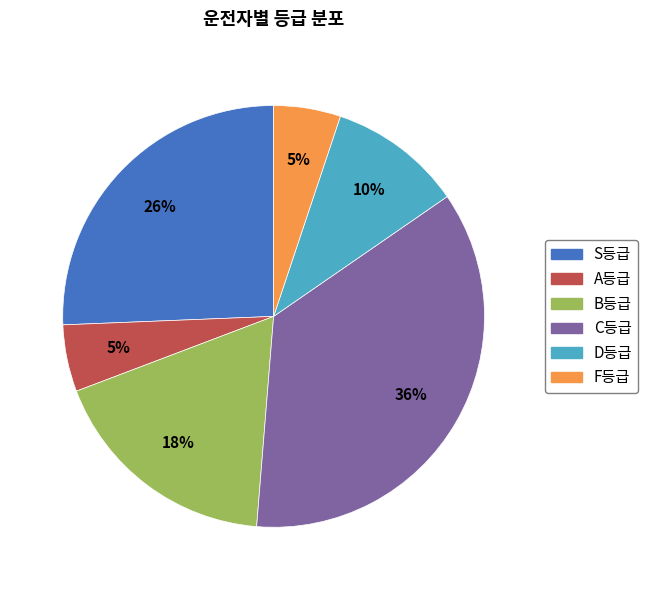

To the nearest percent, what is the difference between the largest and smallest slice percentages?

31%